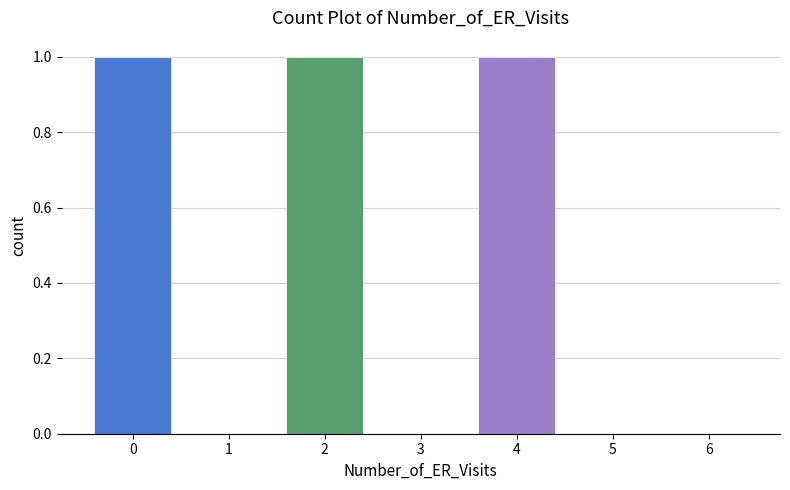

Reading left to right, list all the values displayed in this chart.

0=1	1=0	2=1	3=0	4=1	5=0	6=0